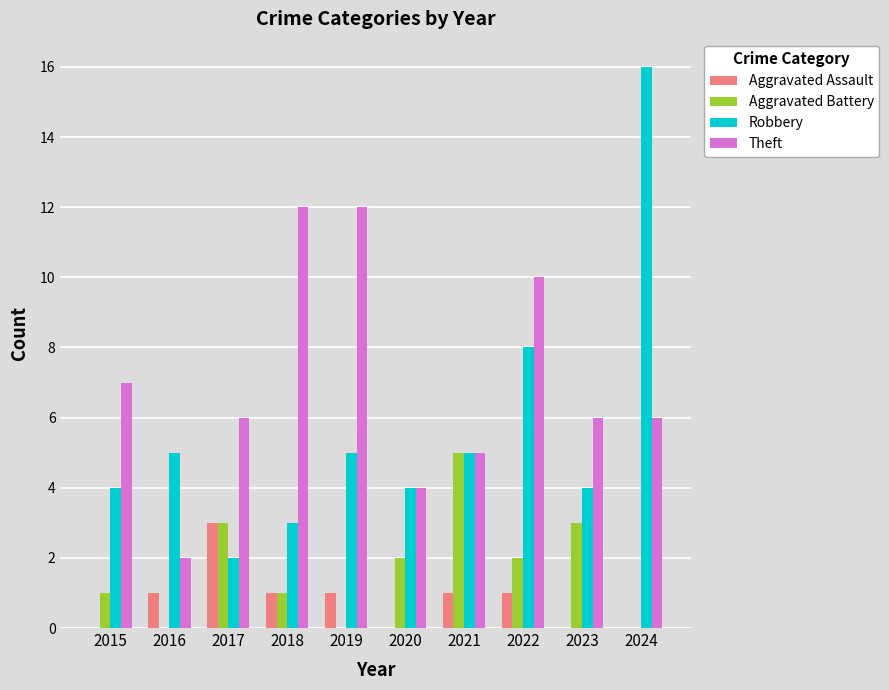

The value of Theft at 2018 is 12. True or false?

True